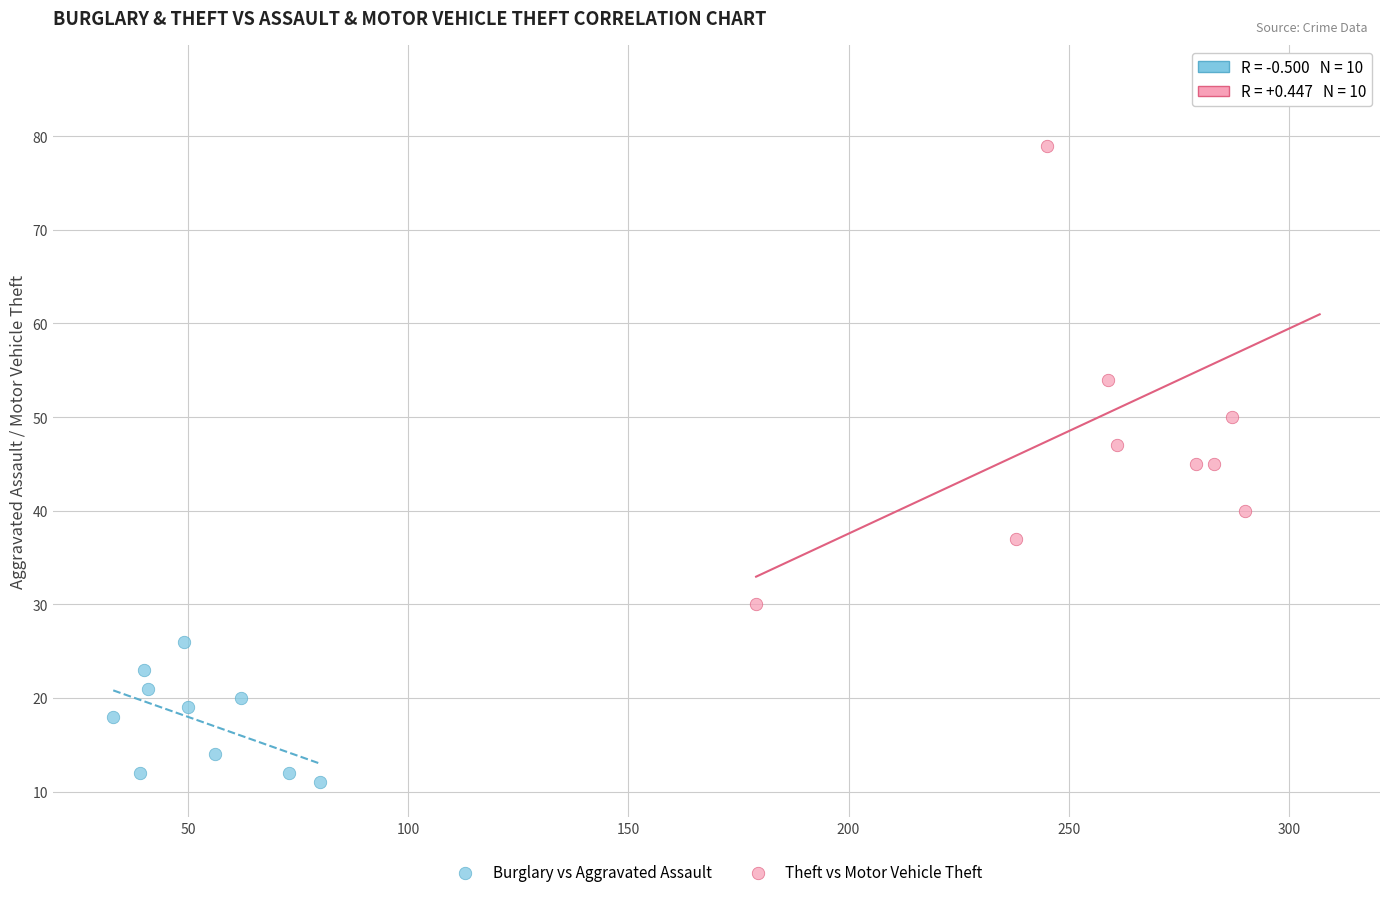

Which series has the largest Y range (max minus min)?

Theft vs Motor Vehicle Theft